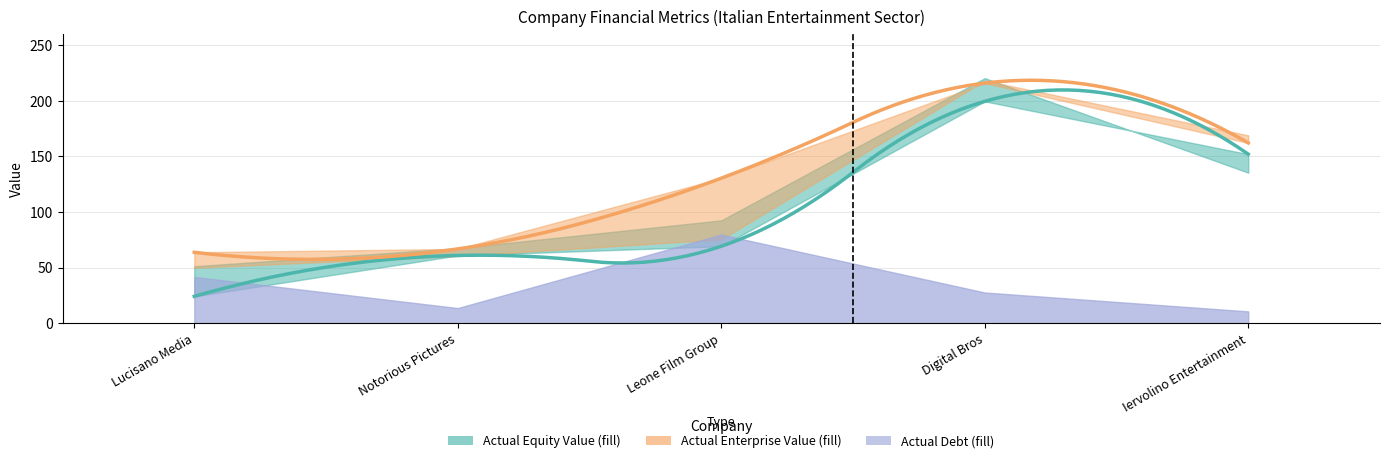

True or false: actual_enterprise_value has a value of 130.5 at Leone Film Group.

True